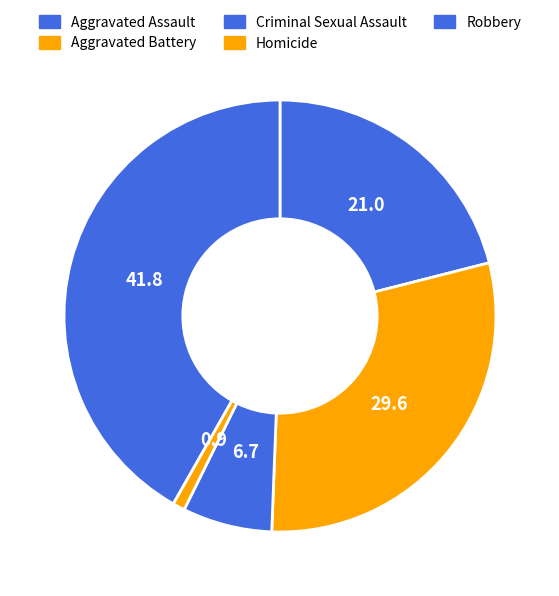

What is the largest slice in the pie chart?

Robbery